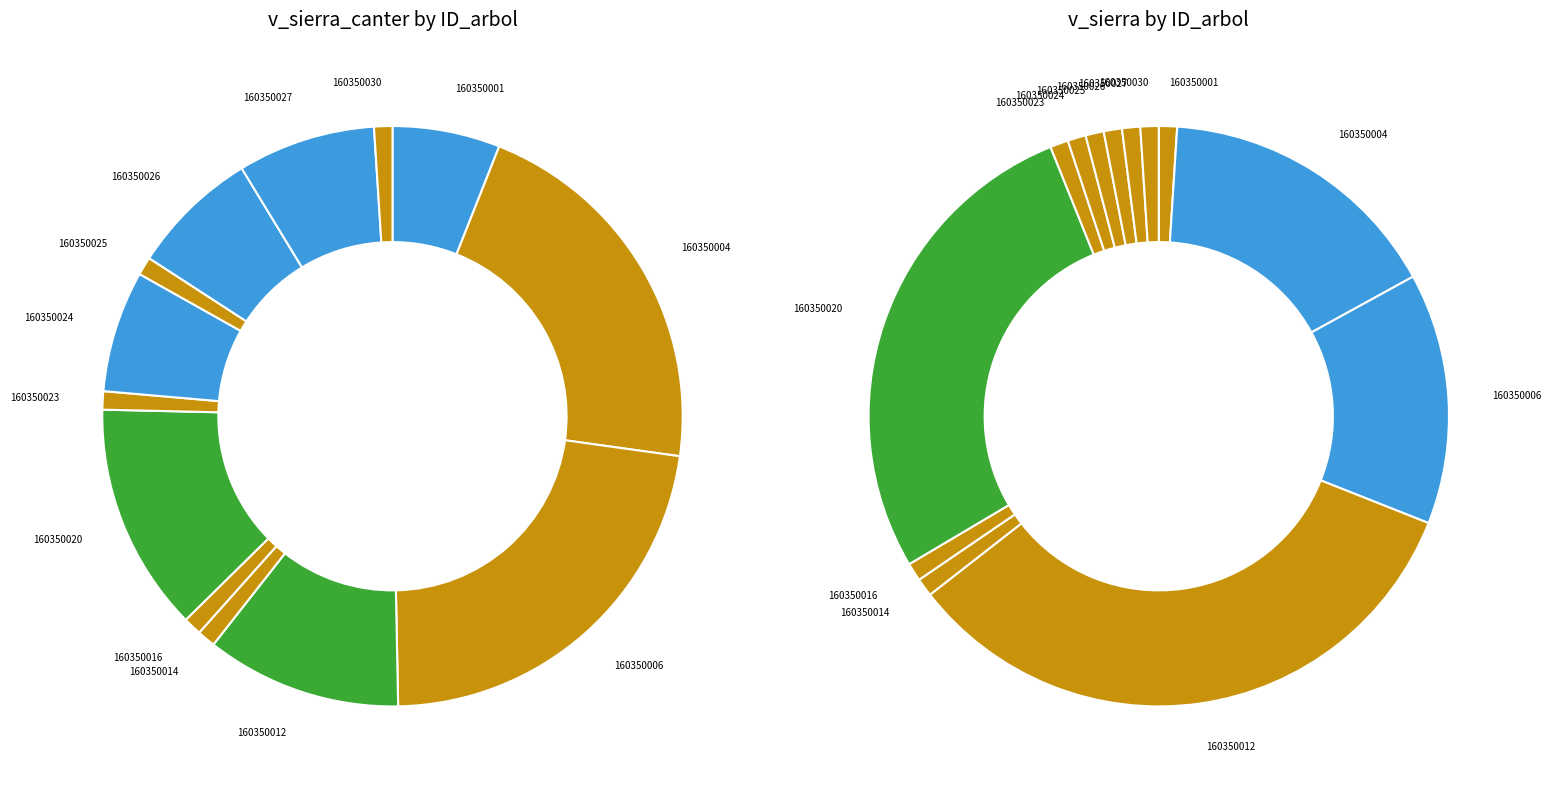

Which has a higher value, 160350006 or 160350024?

160350006